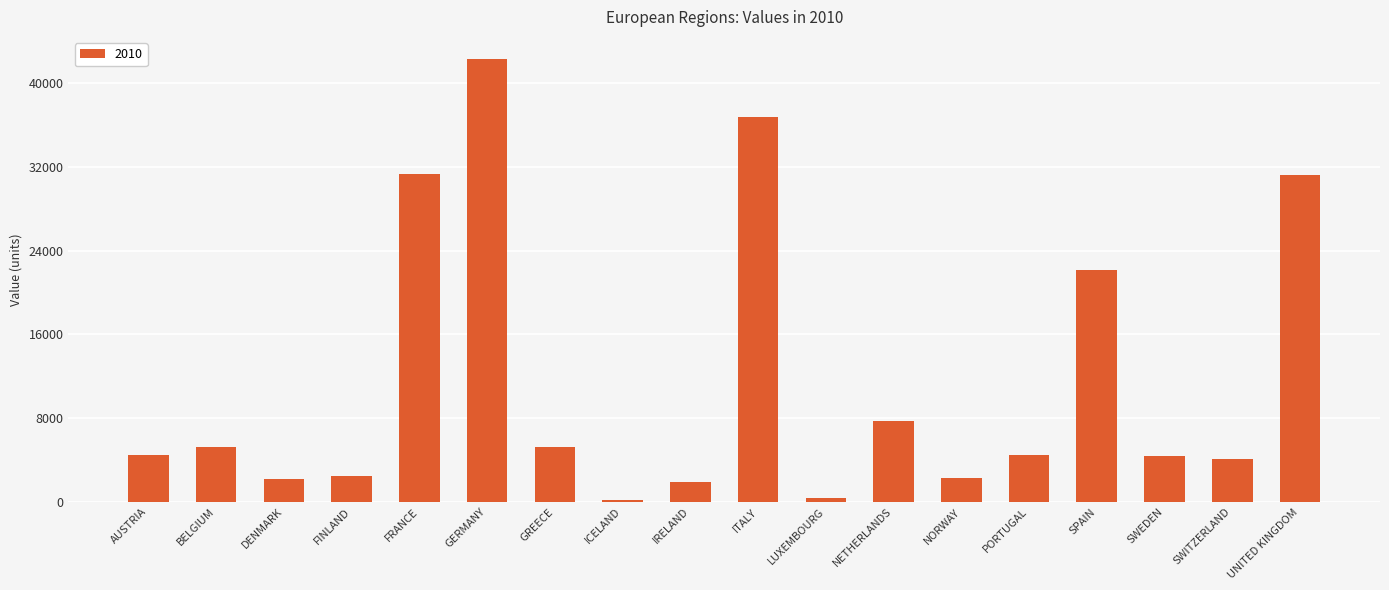

Which category has the highest value across all series?

GERMANY